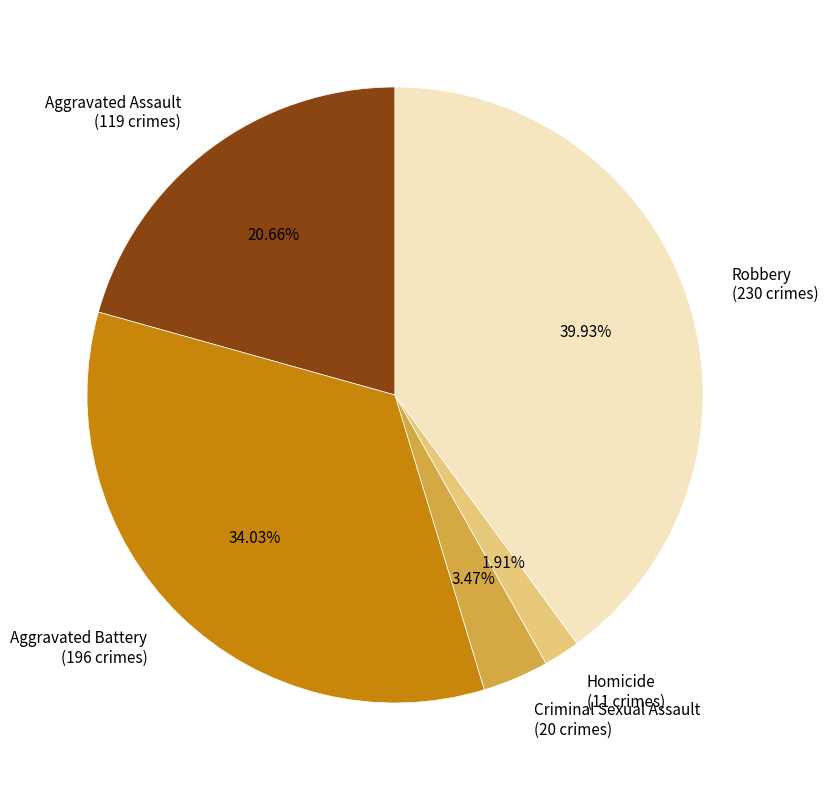

What is the total percentage of Homicide and Criminal Sexual Assault?

5.4%